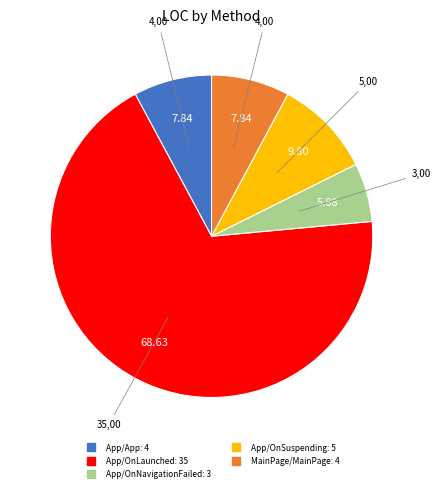

Count the number of slices in the pie.

5